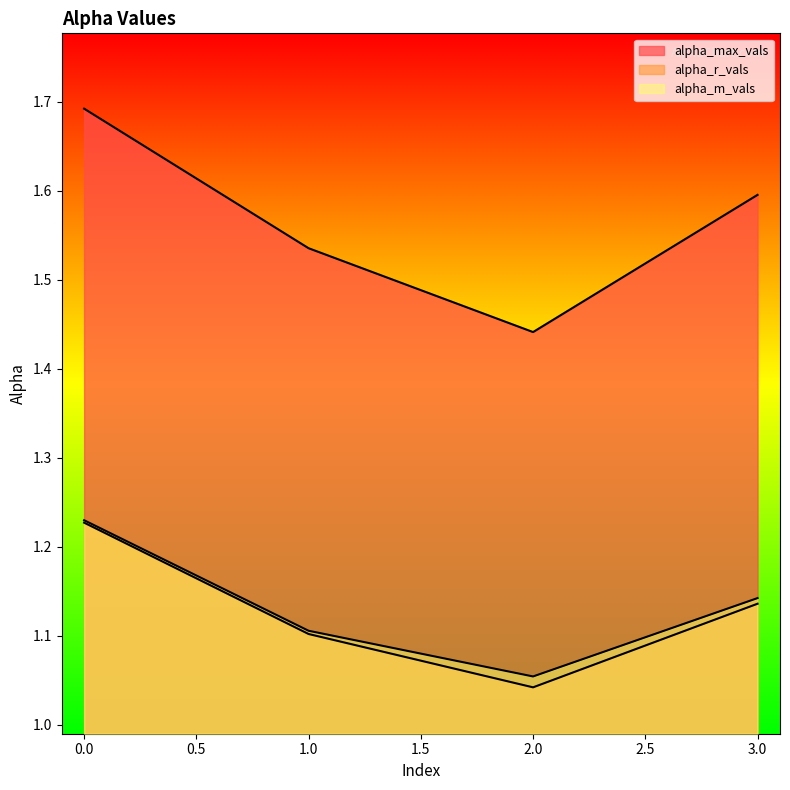

In alpha_m_vals, how many points are lower than both neighbors (excluding endpoints)?

1